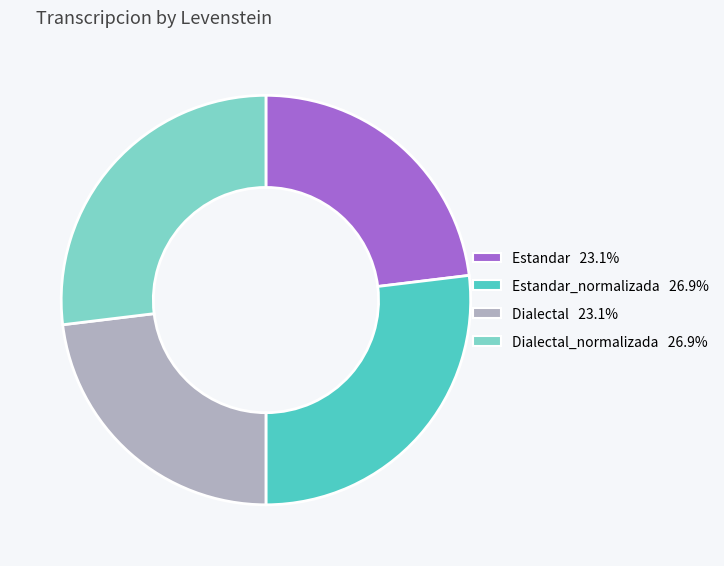

Does any single category account for the majority?

No